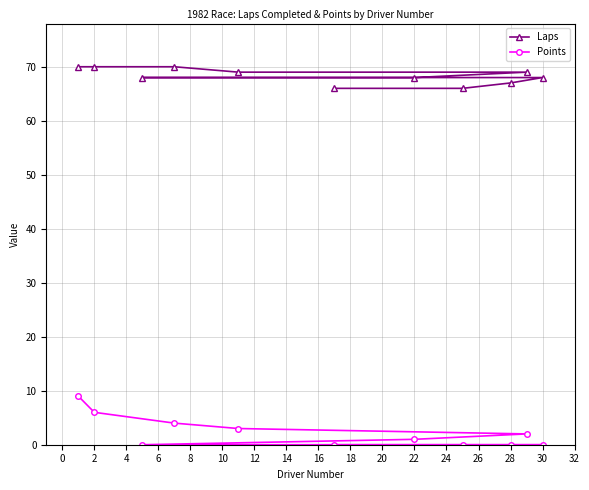

How many data points does each series have?

11